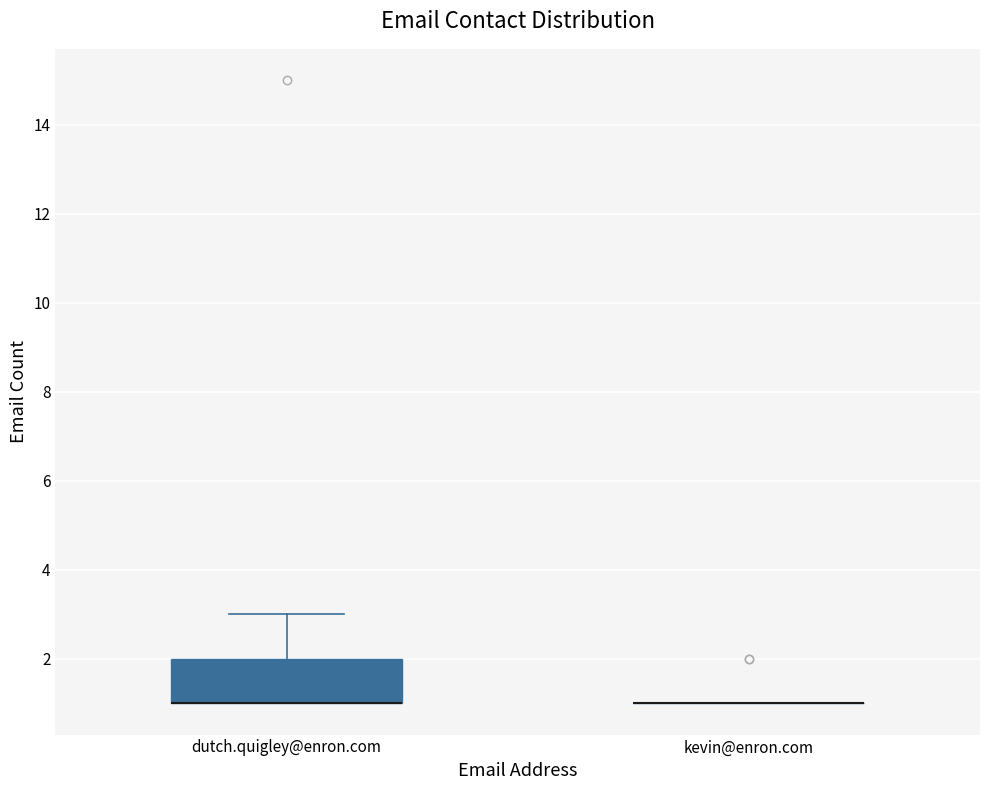

Where is the upper edge of the box for dutch.quigley@enron.com on the y-axis? The values are not printed on the chart, so give them approximately, as read against the axis.

2